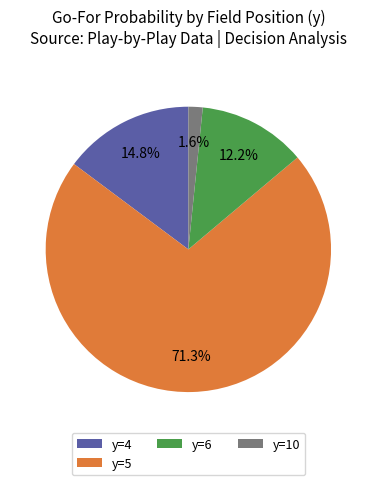

Which category accounts for the majority?

y=5